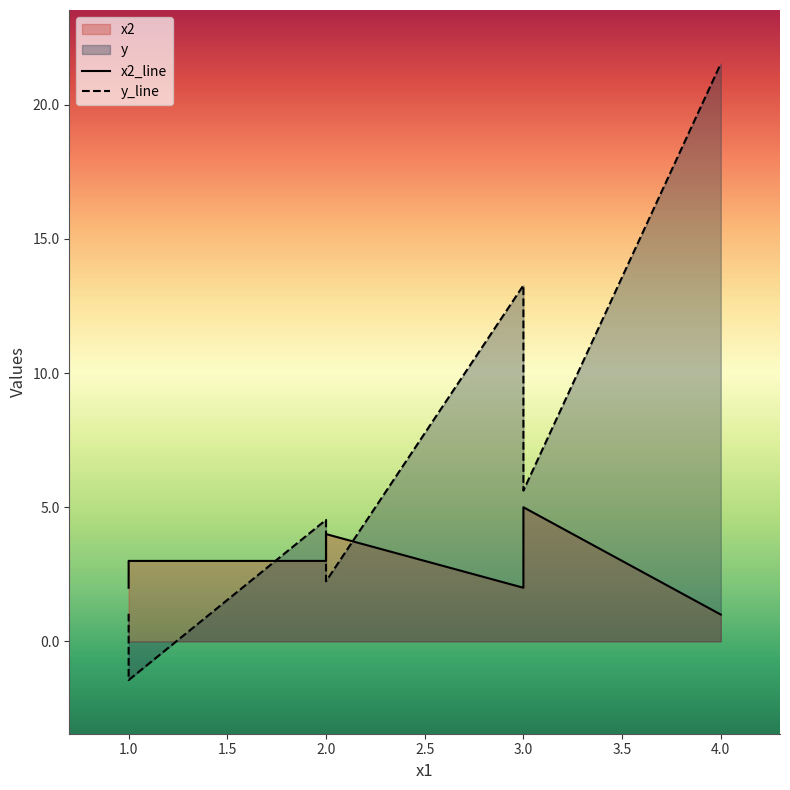

What is the label of the 7th point from the right?

1.0